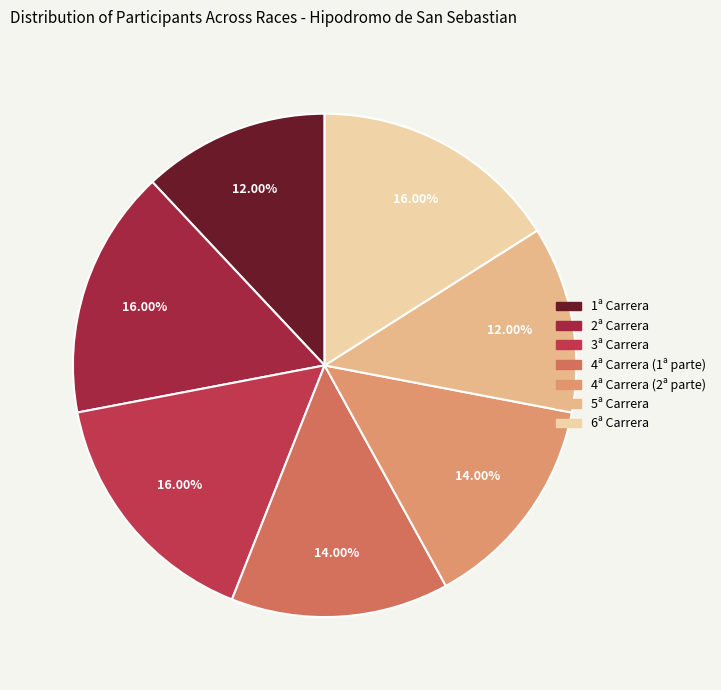

To the nearest percent, what is the combined percentage of 4ª Carrera (1ª parte) and 4ª Carrera (2ª parte)?

28%